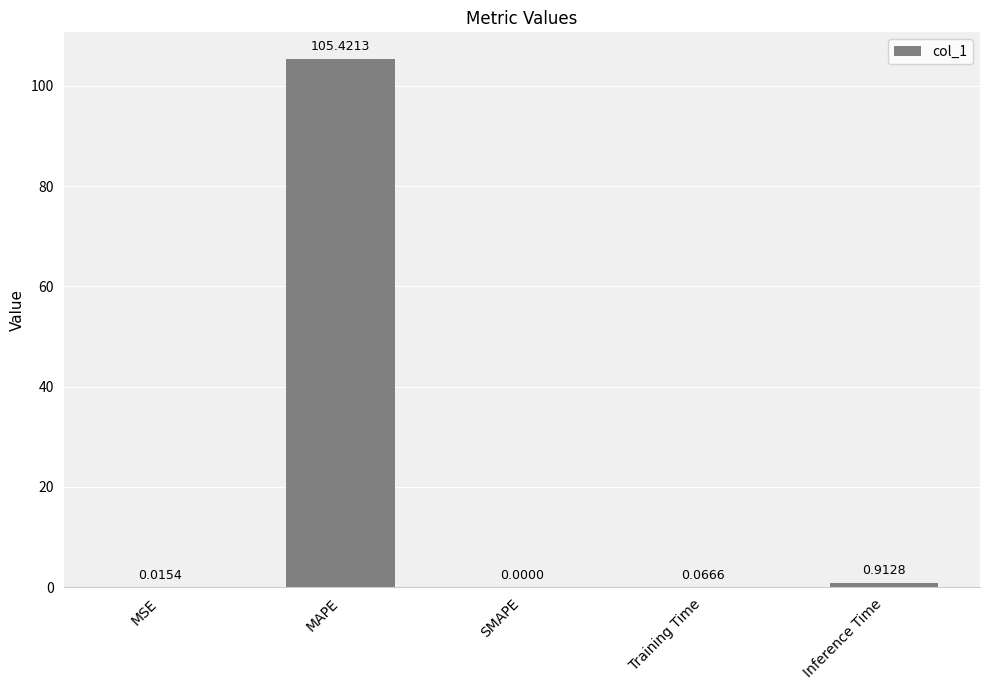

What is the difference between the values at Training Time and Inference Time?

0.8